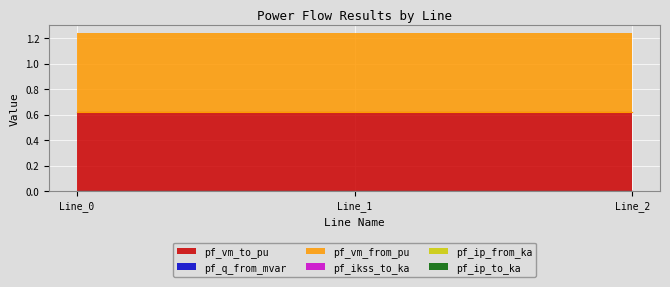

List the labels in order of pf_ip_from_ka value, largest first.

Line_0, Line_1, Line_2